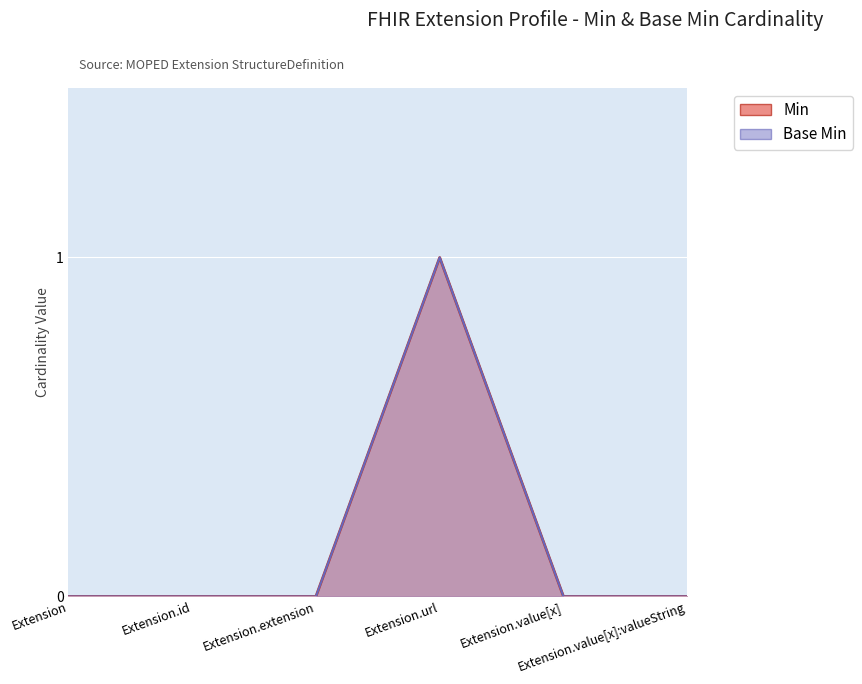

Reading left to right, list all the values displayed in this chart.

Min: 0	0	0	1	0	0
Base Min: 0	0	0	1	0	0